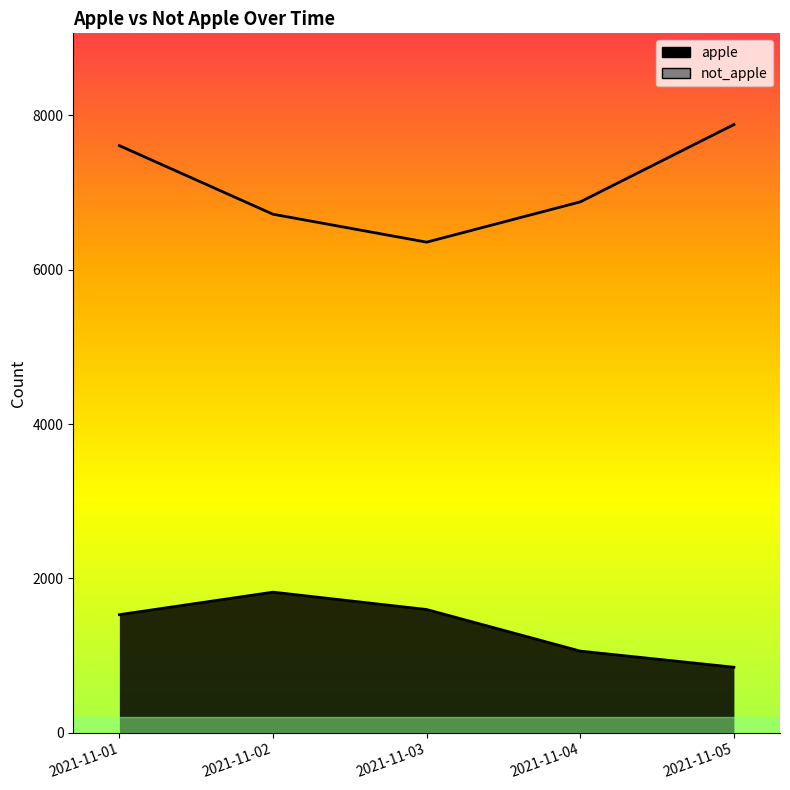

What are all the series names shown in the legend?

apple, not_apple